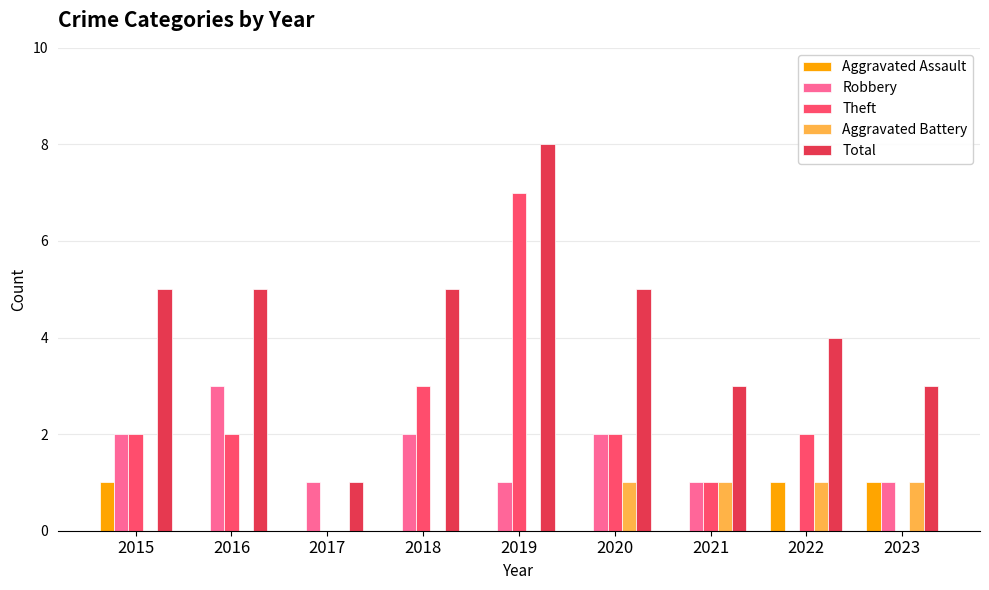

The Aggravated Assault series shows 0 at 2015. True or false?

False